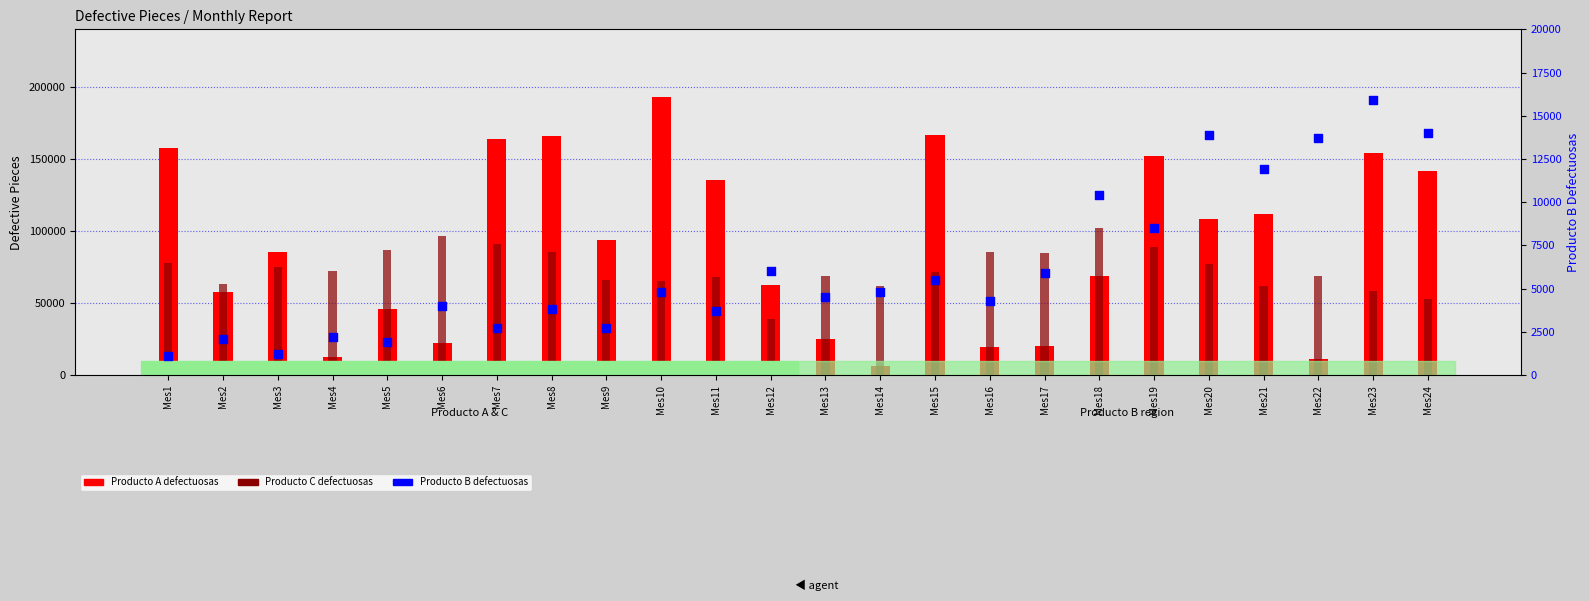

What is the total value across all series at Mes21?

185450